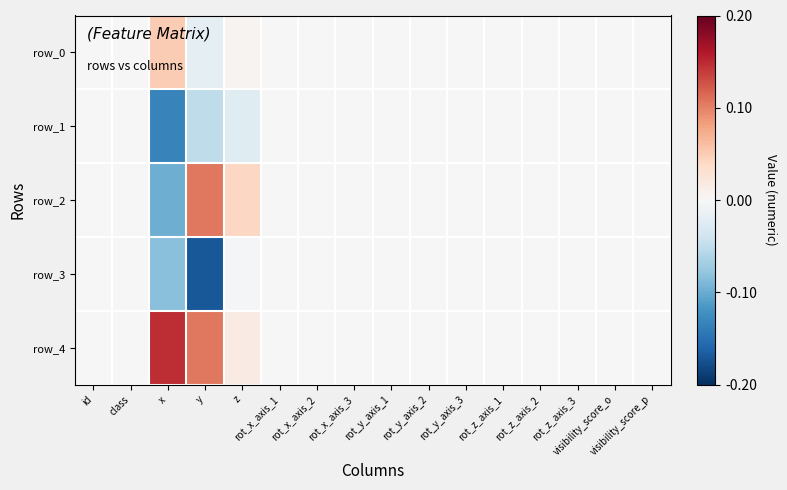

What is the difference between the maximum and second lowest values in the row_3 series?

0.1